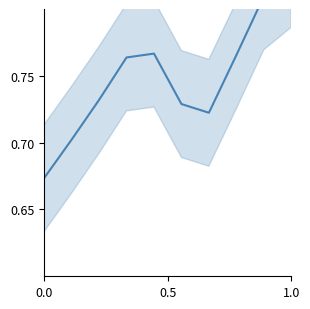

What is the maximum value shown in the chart?

0.8